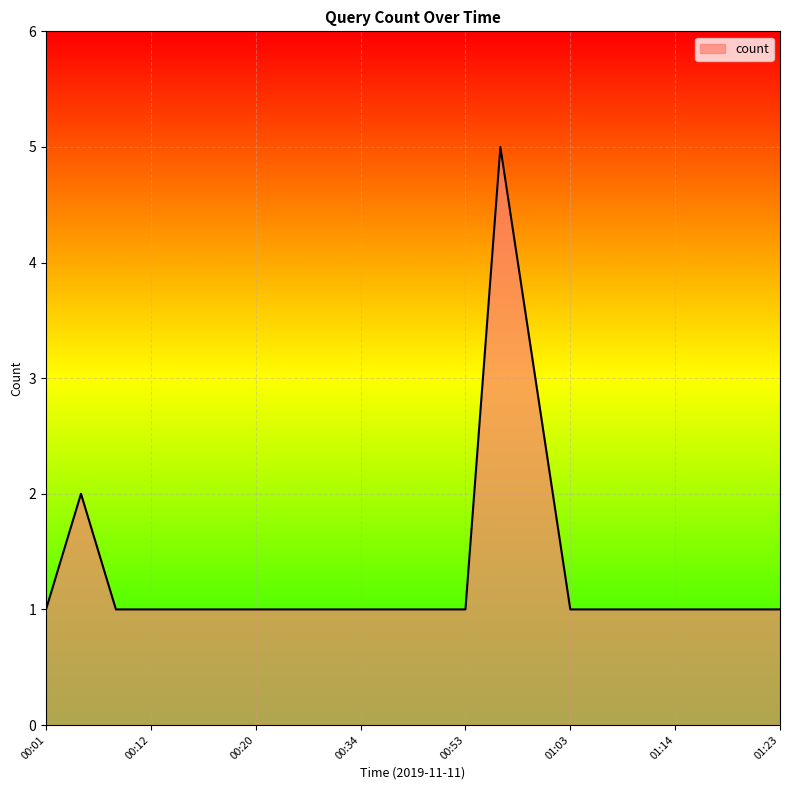

What is the difference between the maximum and minimum values?

4